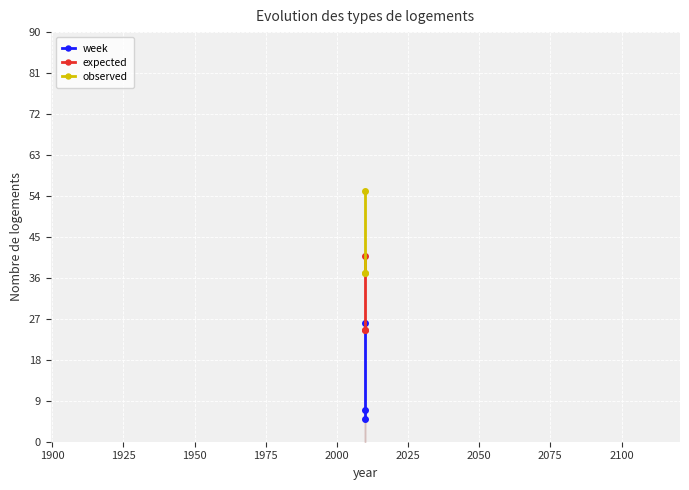

True or false: expected has a value of 53.7 at 1925.

False